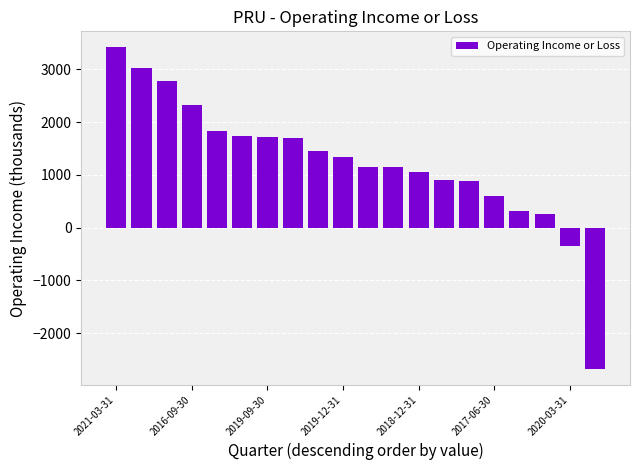

What is the minimum value shown in the chart?

-2670